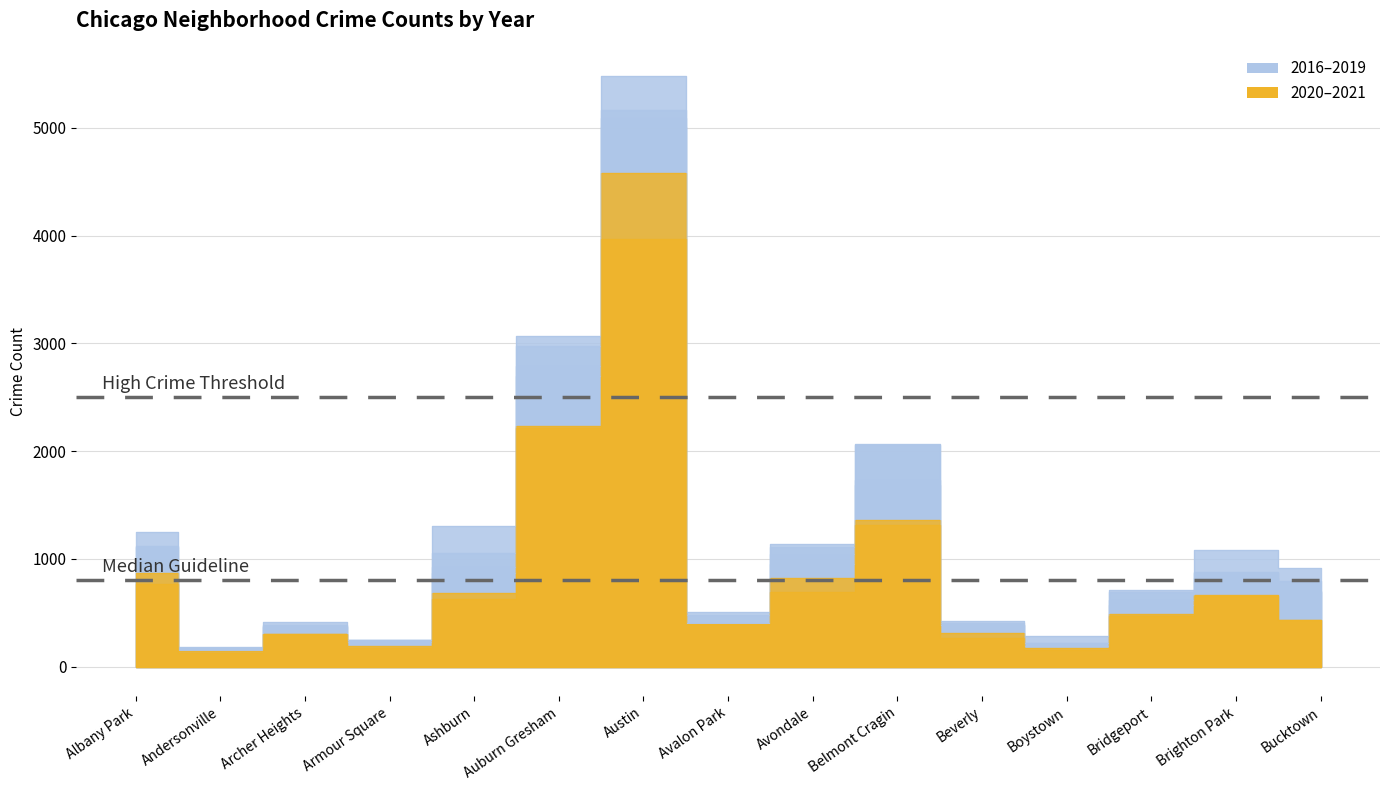

What is the label of the 15th point from the left?

Bucktown